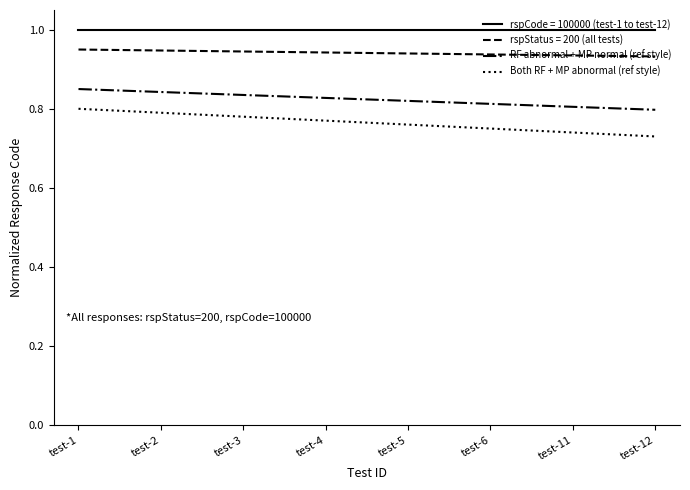

Does the chart have visible grid lines?

No